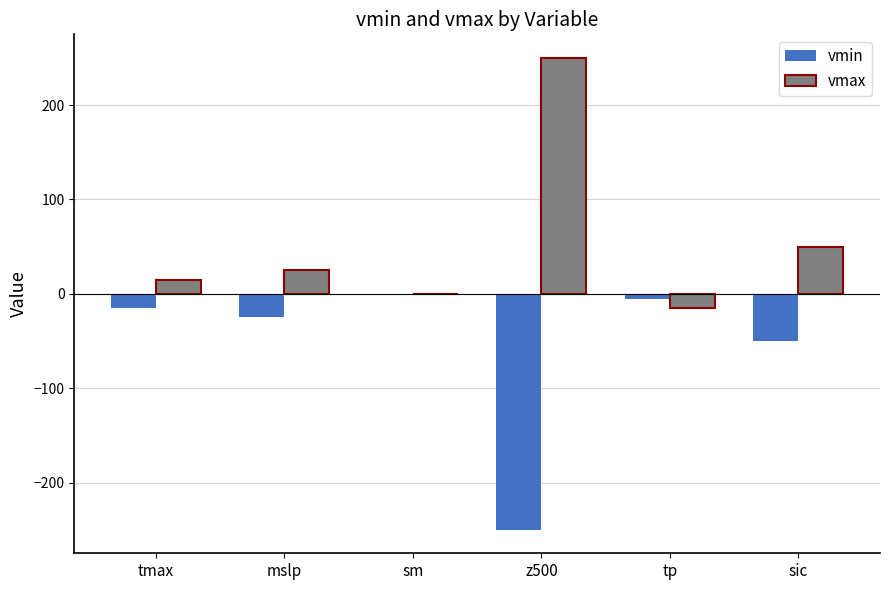

What is the average value of the vmax series?

54.2